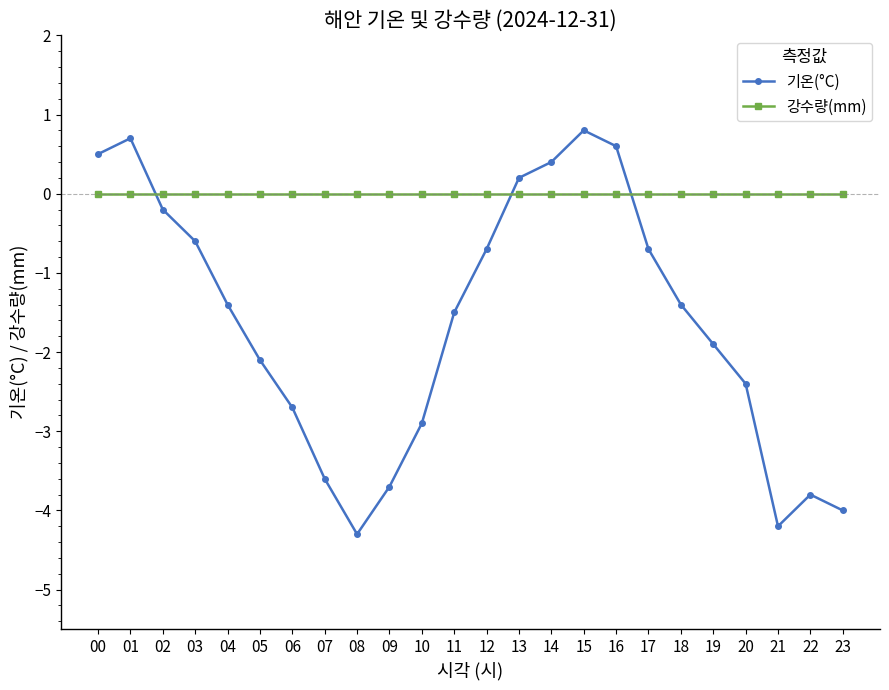

Reading left to right, what are all the values shown in this chart?

기온(°C): 00=0.5	01=0.7	02=-0.2	03=-0.6	04=-1.4	05=-2.1	06=-2.7	07=-3.6	08=-4.3	09=-3.7	10=-2.9	11=-1.5	12=-0.7	13=0.2	14=0.4	15=0.8	16=0.6	17=-0.7	18=-1.4	19=-1.9	20=-2.4	21=-4.2	22=-3.8	23=-4.0
강수량(mm): 00=0.0	01=0.0	02=0.0	03=0.0	04=0.0	05=0.0	06=0.0	07=0.0	08=0.0	09=0.0	10=0.0	11=0.0	12=0.0	13=0.0	14=0.0	15=0.0	16=0.0	17=0.0	18=0.0	19=0.0	20=0.0	21=0.0	22=0.0	23=0.0